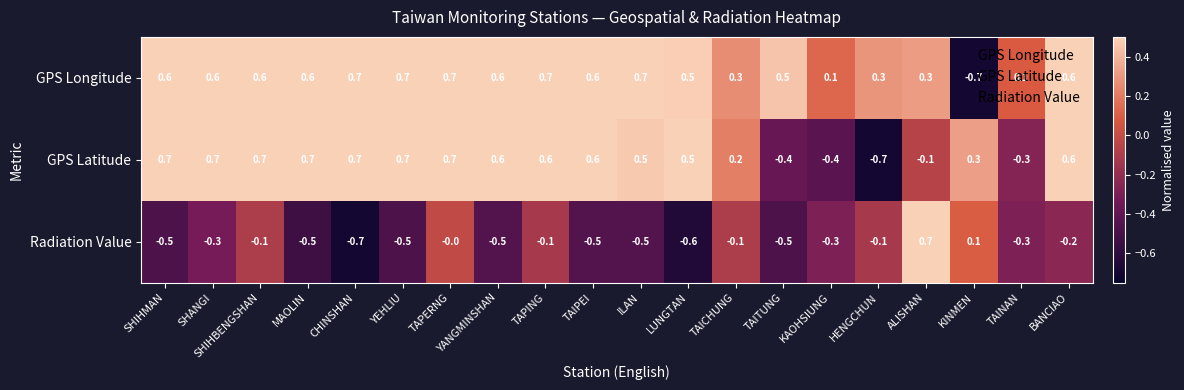

At which category is the sum across all series the highest?

TAPERNG